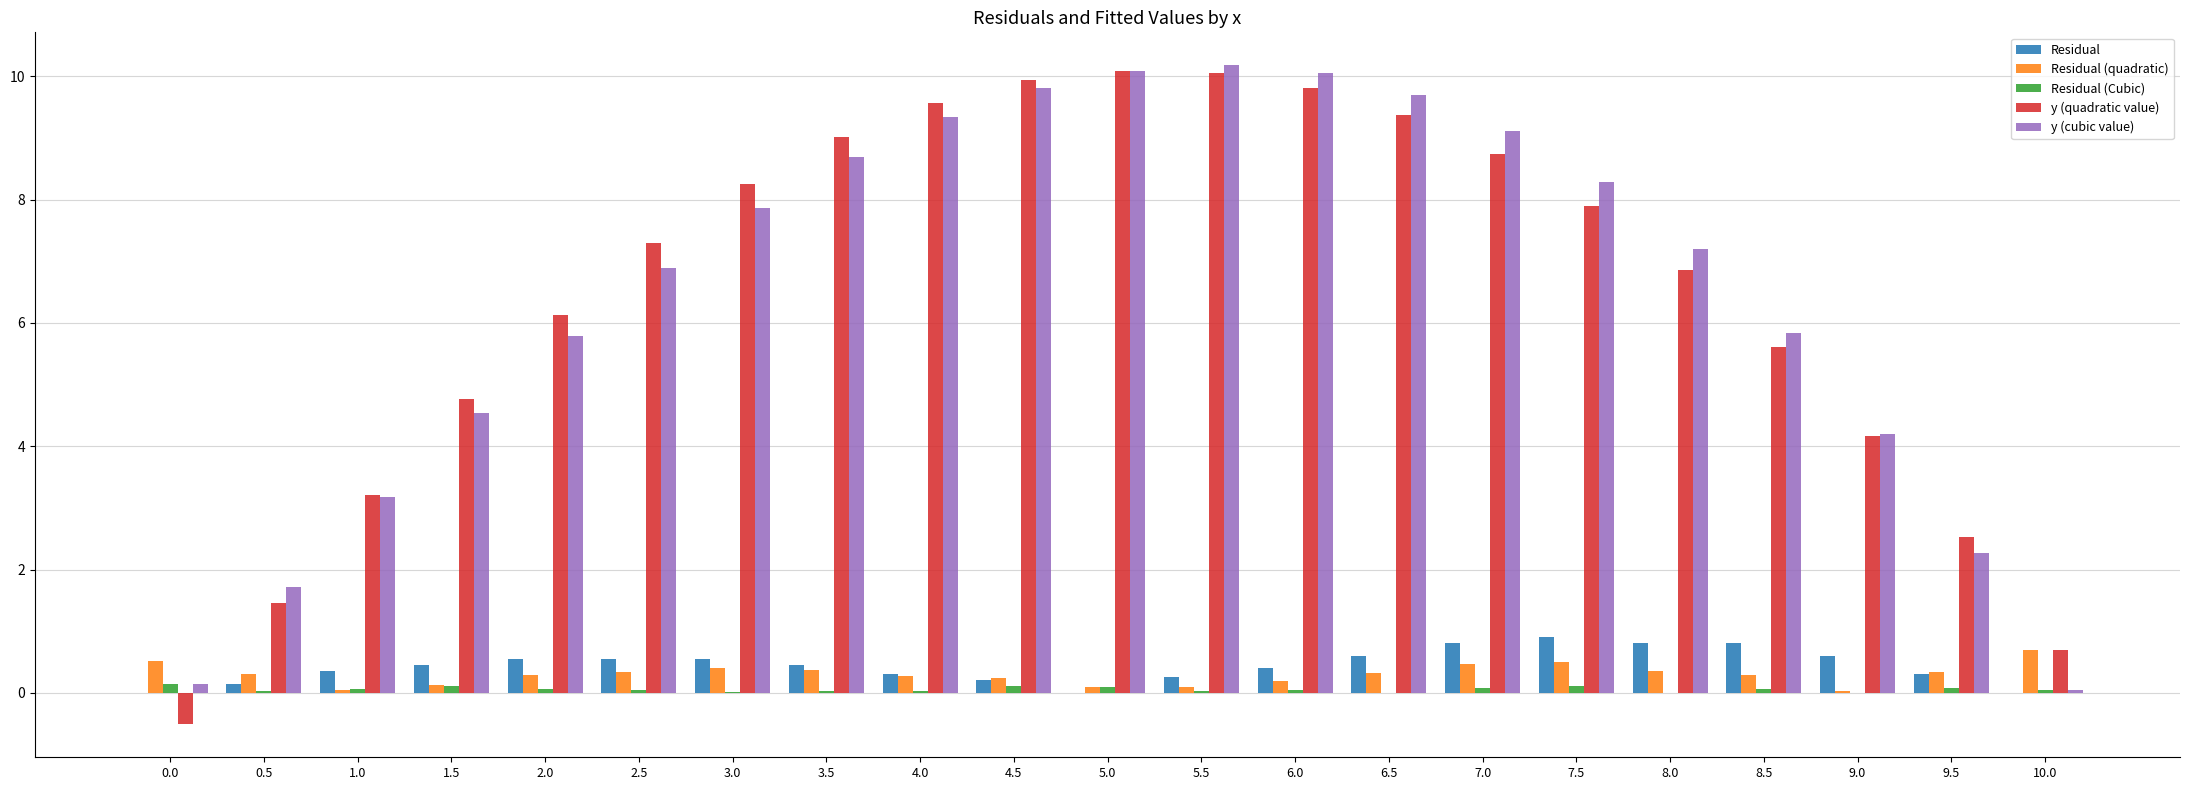

What is the sum of all y (cubic value) values?

135.0